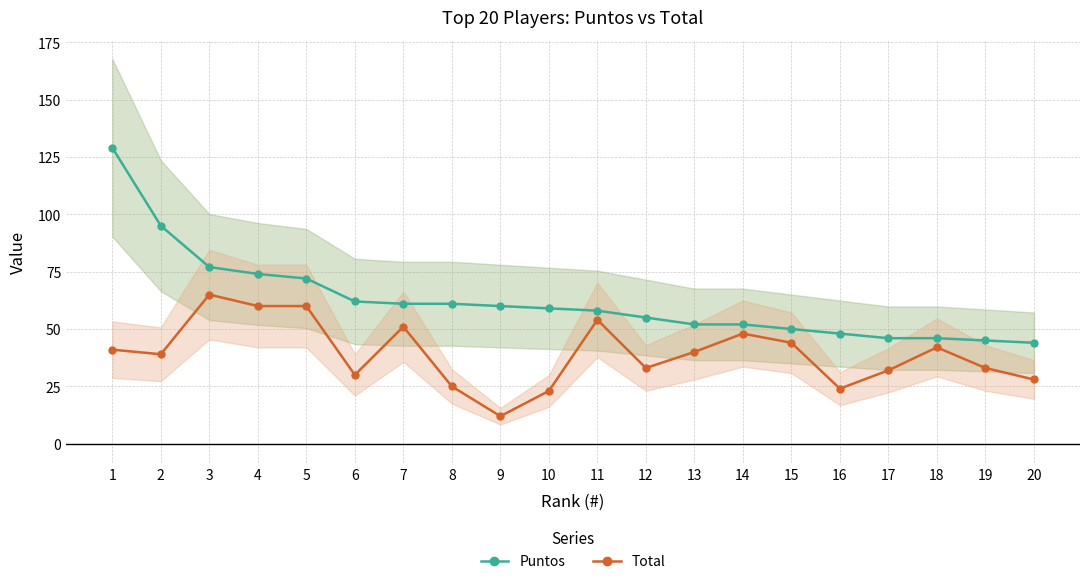

Is it true that Total equals 9 at 2?

False